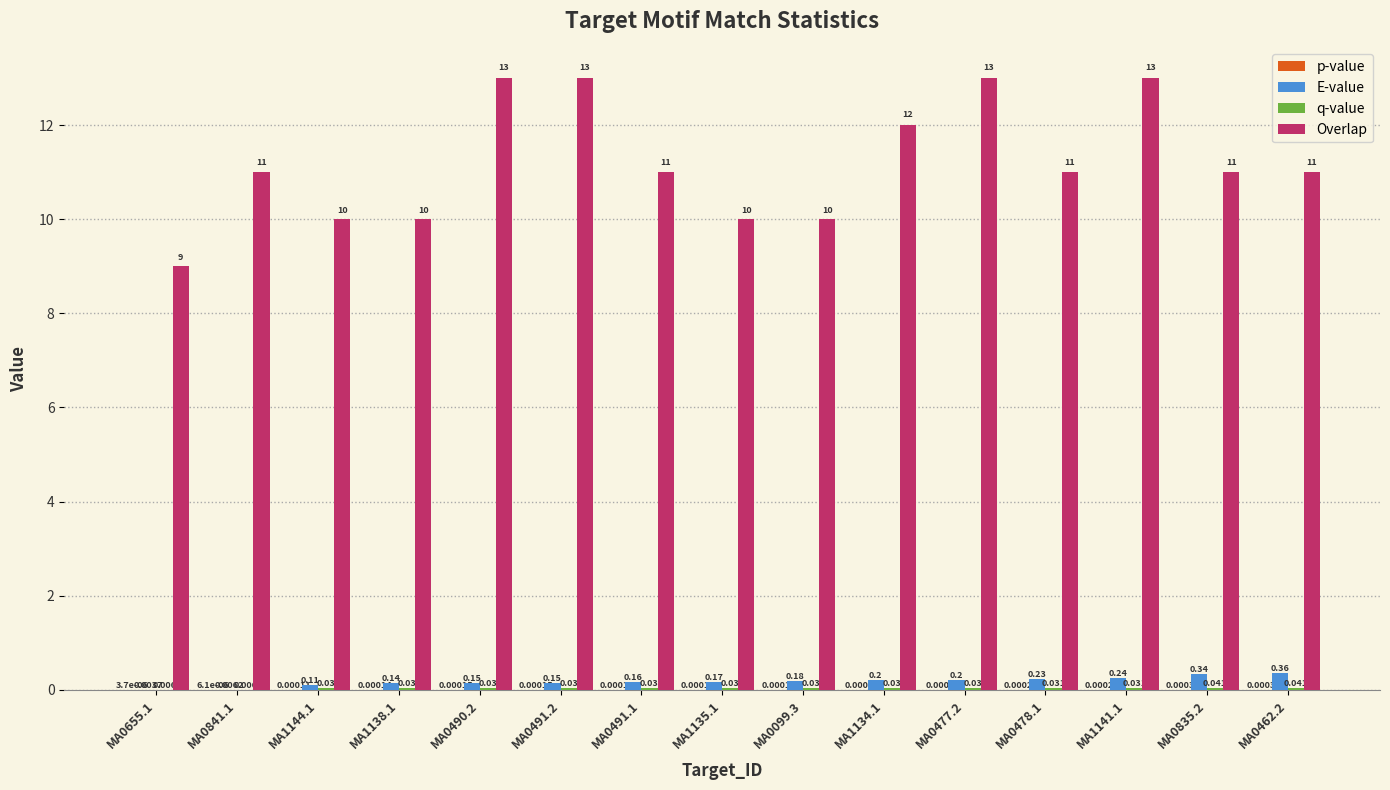

At which category is the sum across all series the highest?

MA1141.1